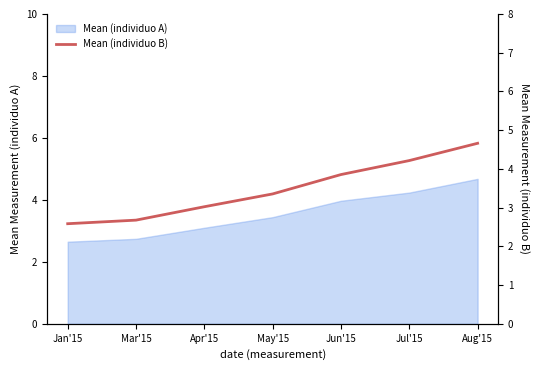

Which category has the highest value across all series?

Aug'15